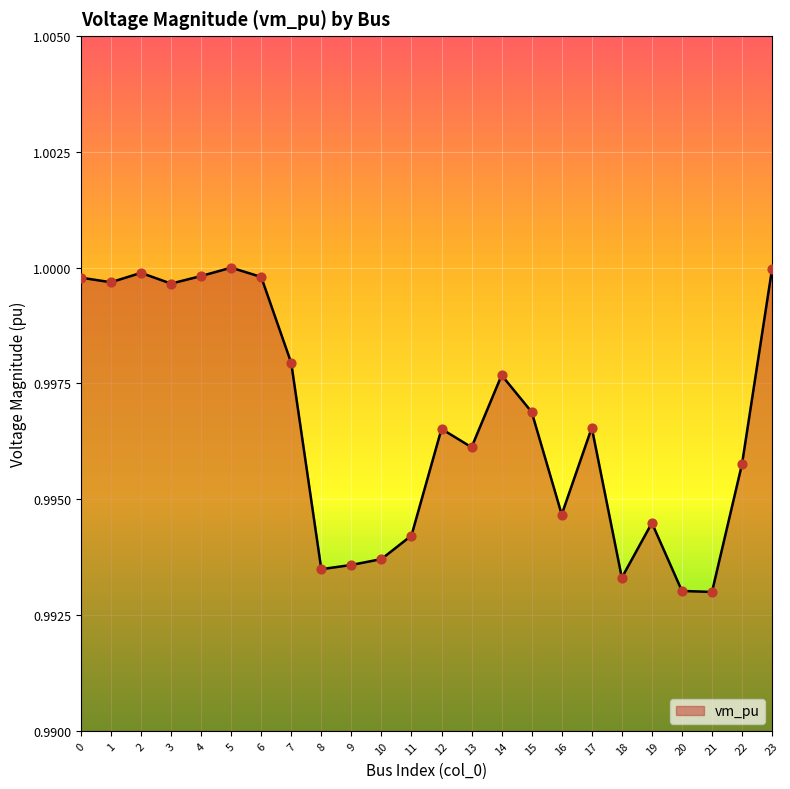

Which has a higher value, 16 or 6?

6